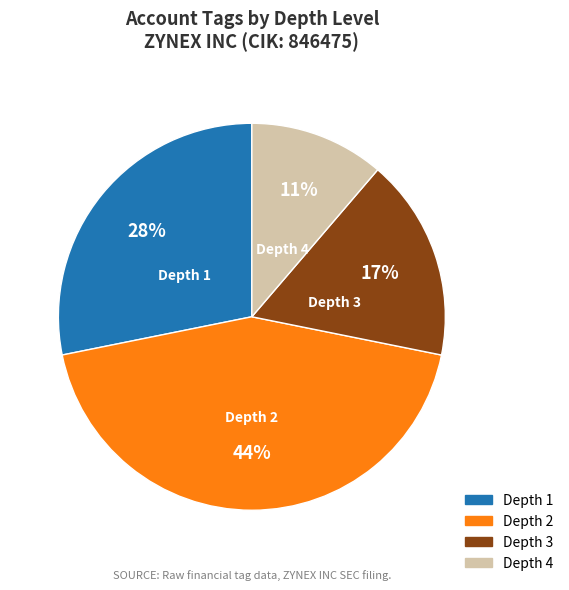

Which has a higher value, Depth 1 or Depth 4?

Depth 1